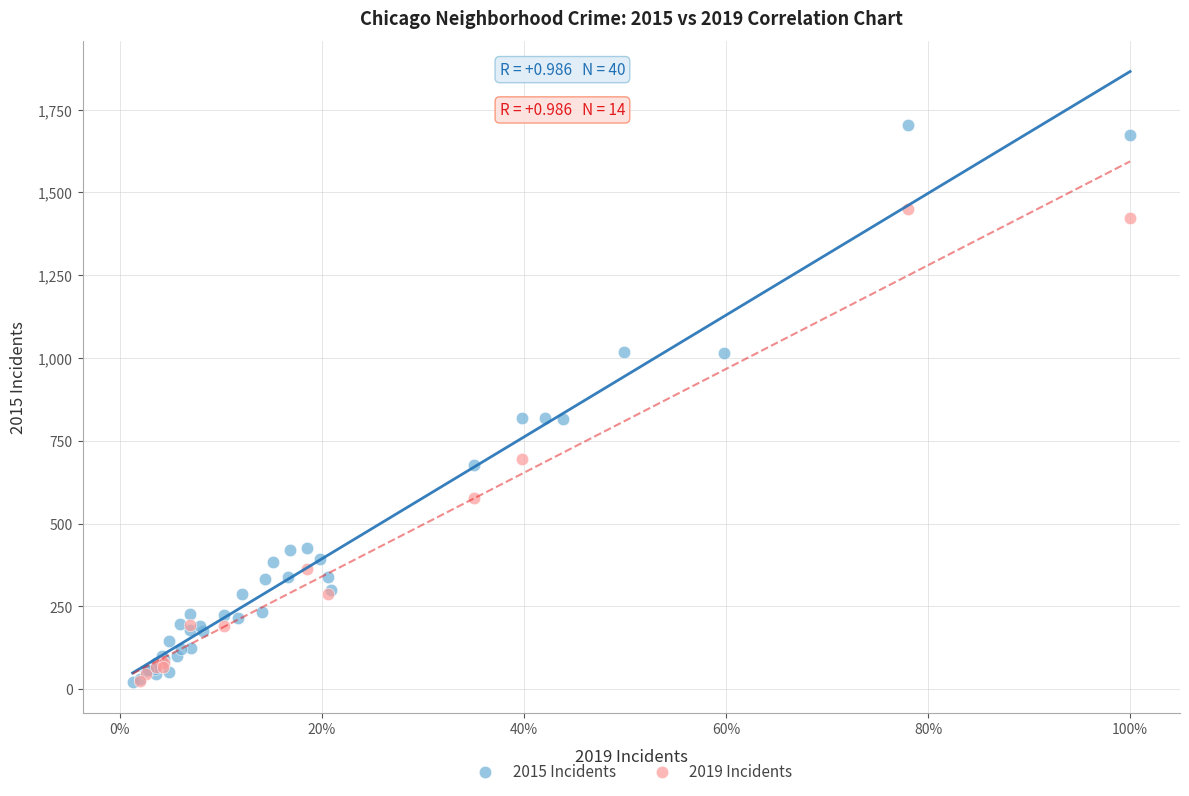

Which series reaches the maximum Y coordinate?

2015 Incidents